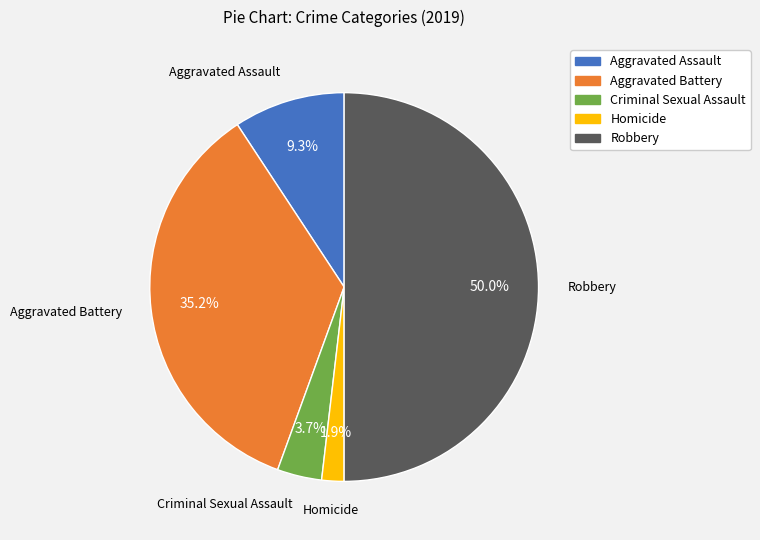

To the nearest percent, what is the difference between the Aggravated Battery and Aggravated Assault slice percentages?

26%